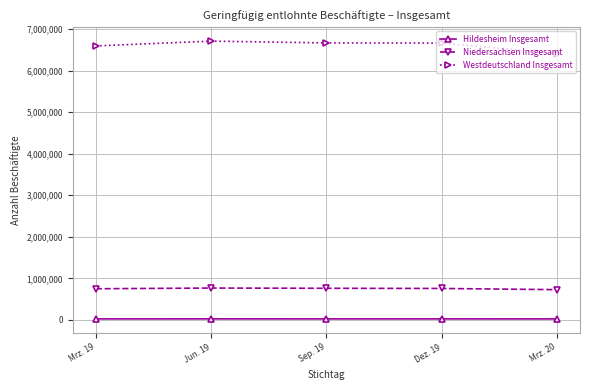

Read the Hildesheim Insgesamt value at Mrz. 19.

23278